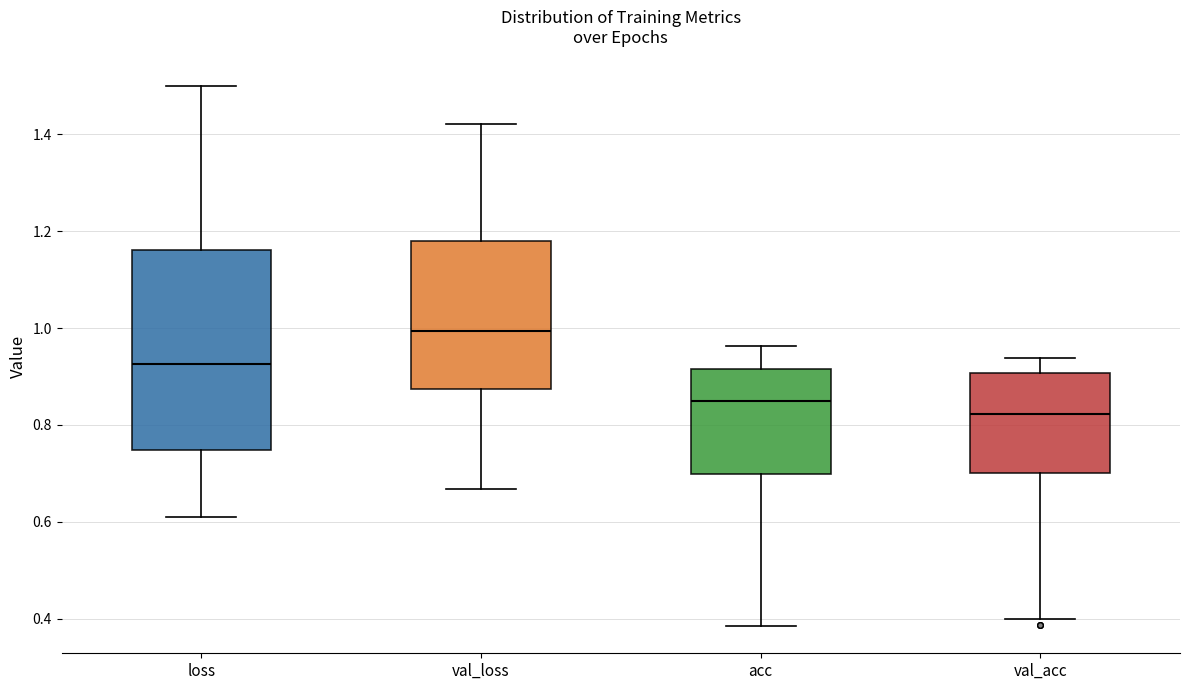

Which box is the tallest, from its lower edge to its upper edge?

loss